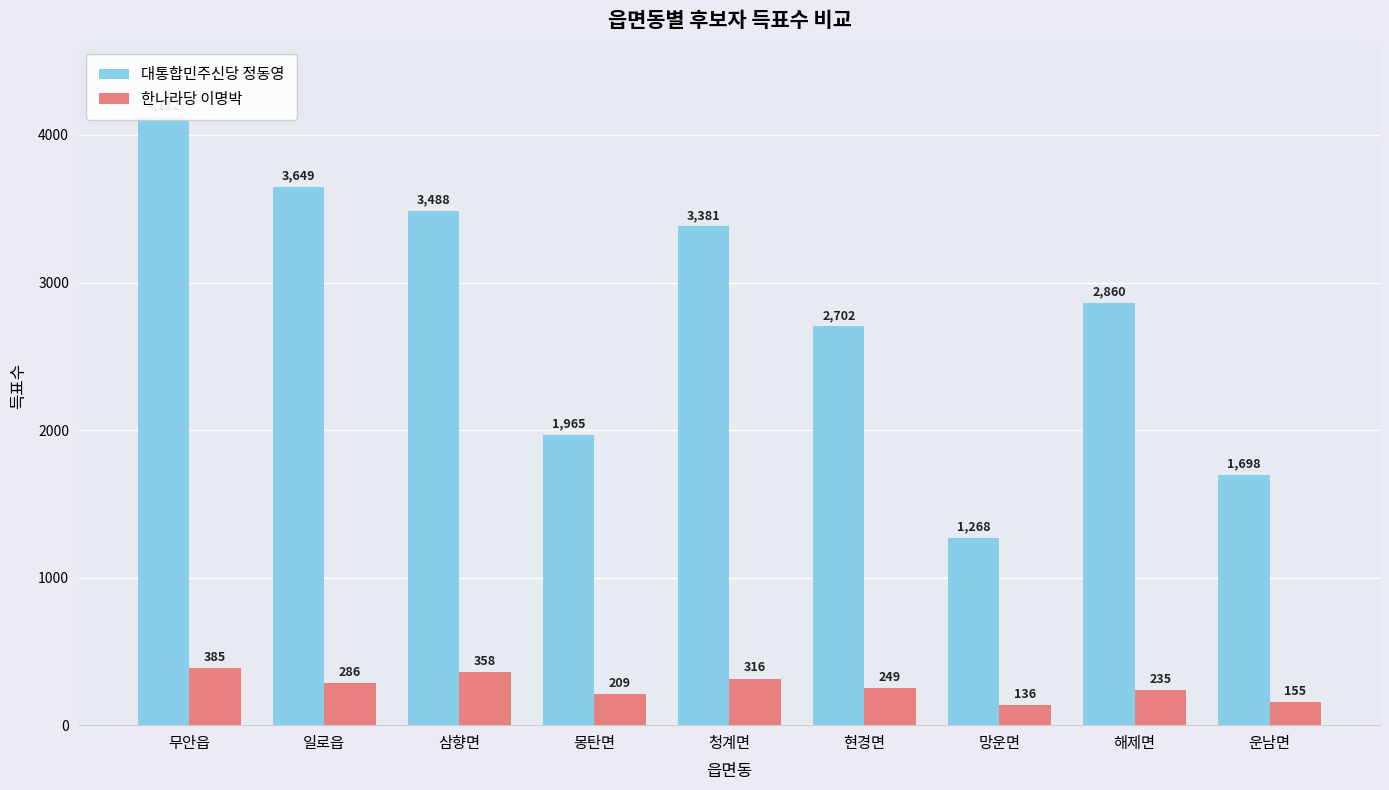

At how many categories does at least one series exceed 398?

9